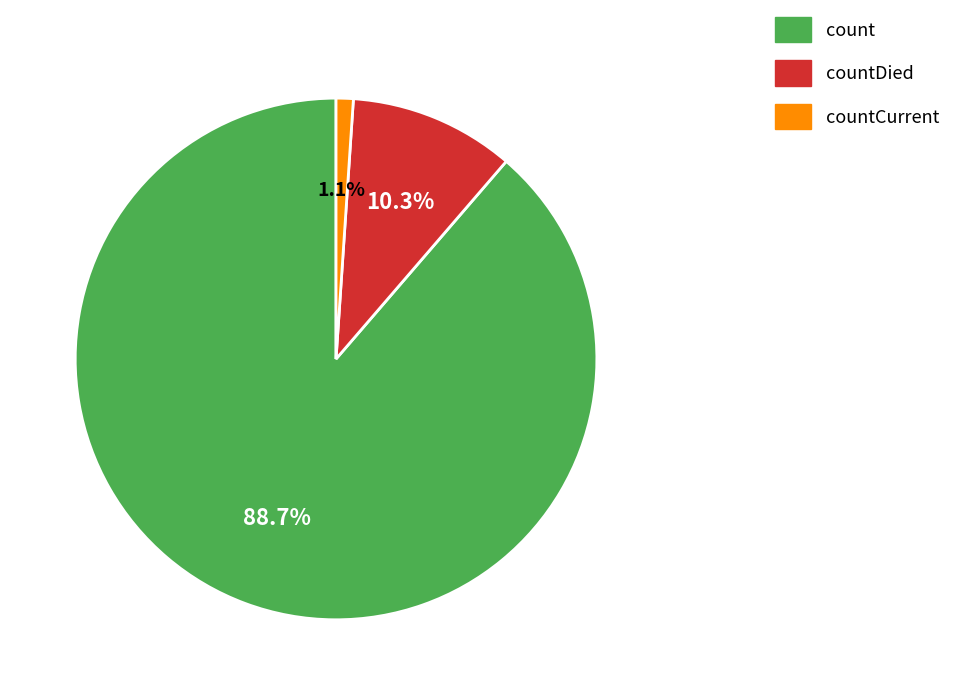

Count the number of slices in the pie.

3